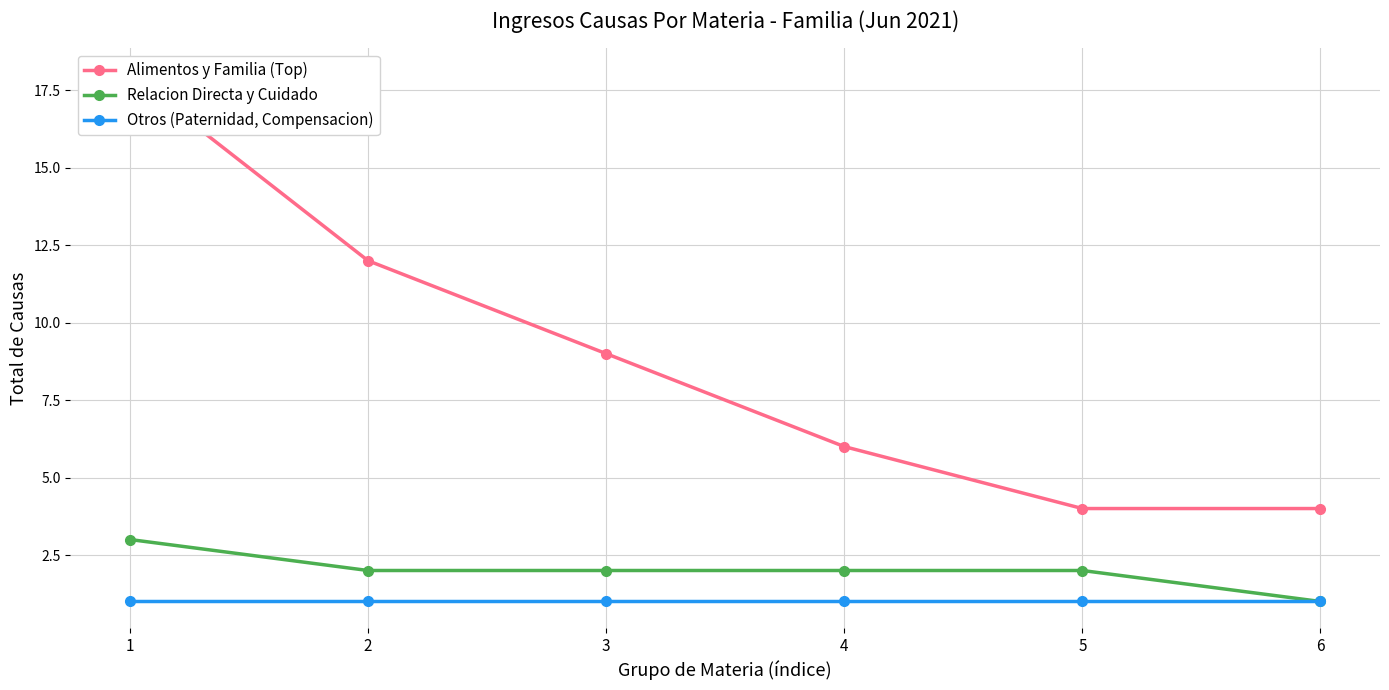

What is the minimum value shown in the chart?

1